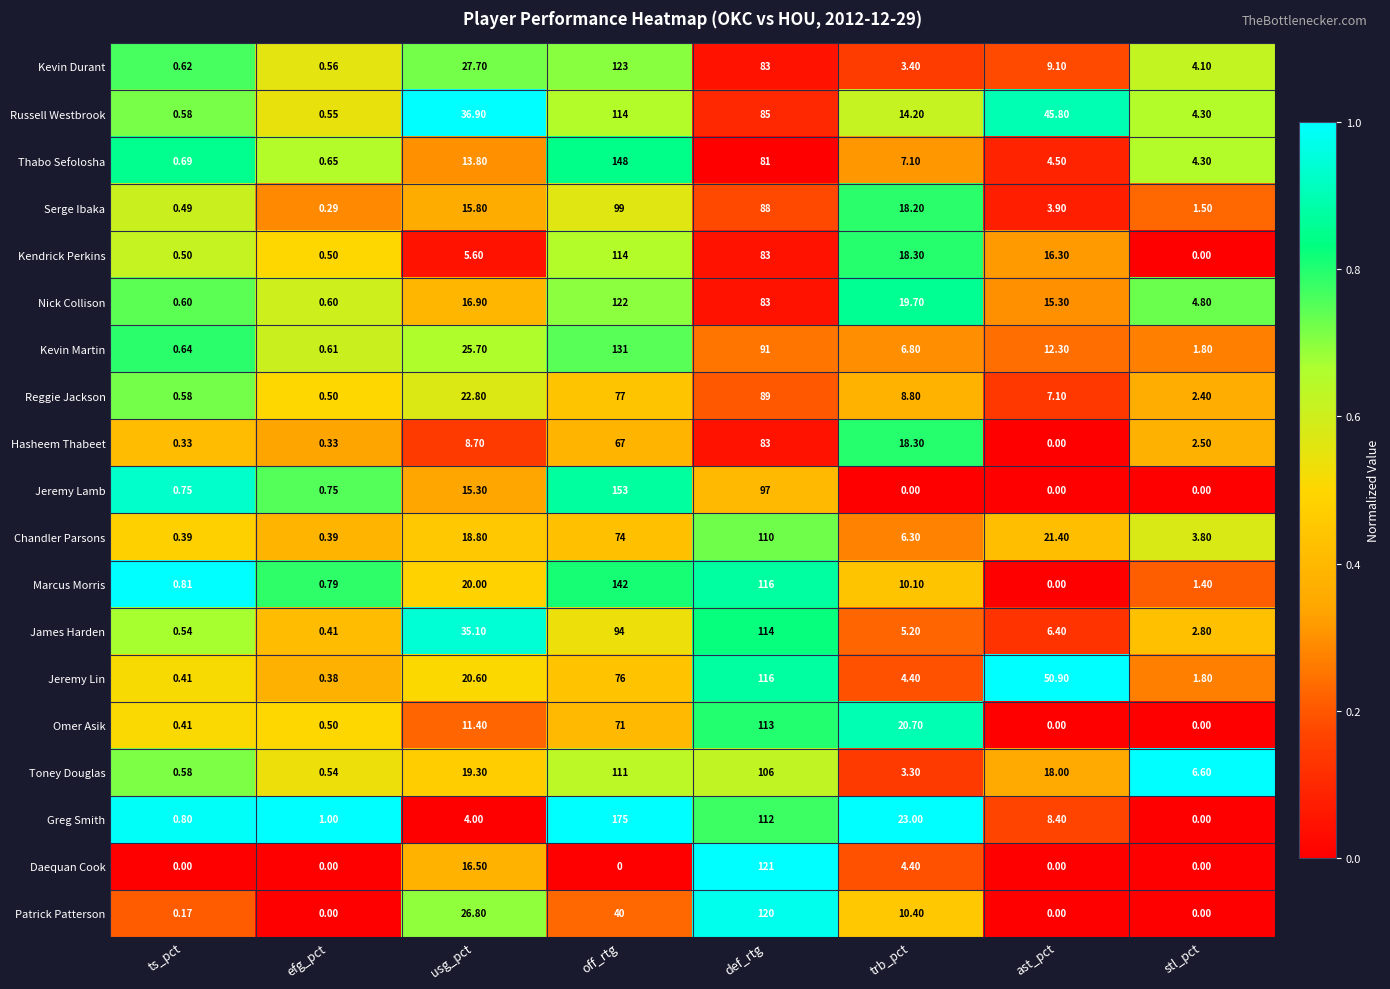

List the labels in order of Marcus Morris value, smallest first.

ast_pct, efg_pct, ts_pct, stl_pct, trb_pct, usg_pct, def_rtg, off_rtg